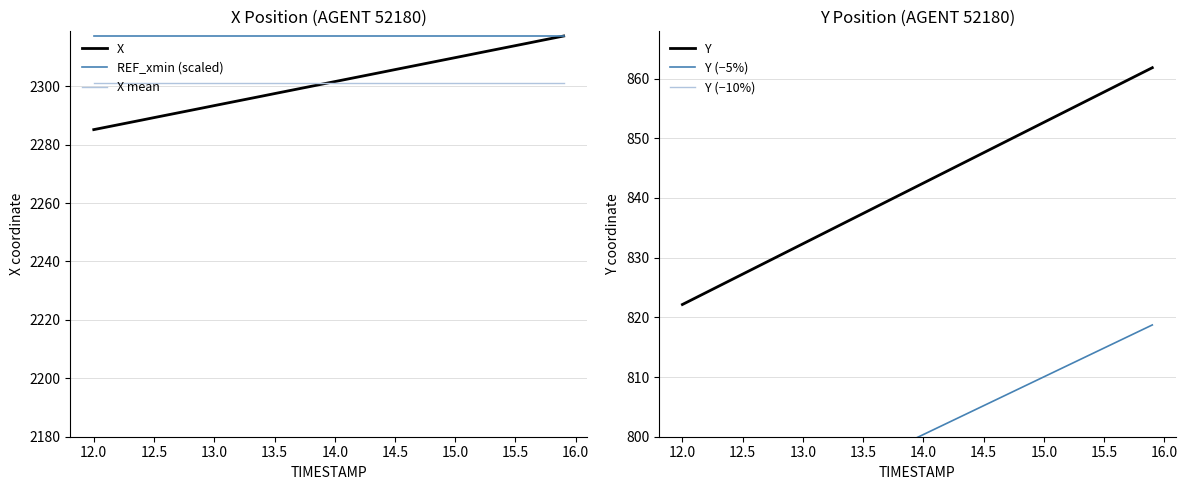

Reading left to right, what are all the values shown in this chart?

X: 2285.2	2286.0	2286.8	2287.6	2288.4	2289.3	2290.1	2290.9	2291.7	2292.5	2293.4	2294.2	2295.0	2295.8	2296.7	2297.5	2298.3	2299.1	2299.9	2300.8	2301.6	2302.4	2303.2	2304.1	2304.9	2305.7	2306.5	2307.3	2308.2	2309.0	2309.8	2310.6	2311.4	2312.3	2313.1	2313.9	2314.7	2315.6	2316.4	2317.2
REF_xmin (scaled): 2317.2	2317.2	2317.2	2317.2	2317.2	2317.2	2317.2	2317.2	2317.2	2317.2	2317.2	2317.2	2317.2	2317.2	2317.2	2317.2	2317.2	2317.2	2317.2	2317.2	2317.2	2317.2	2317.2	2317.2	2317.2	2317.2	2317.2	2317.2	2317.2	2317.2	2317.2	2317.2	2317.2	2317.2	2317.2	2317.2	2317.2	2317.2	2317.2	2317.2
X mean: 2301.2	2301.2	2301.2	2301.2	2301.2	2301.2	2301.2	2301.2	2301.2	2301.2	2301.2	2301.2	2301.2	2301.2	2301.2	2301.2	2301.2	2301.2	2301.2	2301.2	2301.2	2301.2	2301.2	2301.2	2301.2	2301.2	2301.2	2301.2	2301.2	2301.2	2301.2	2301.2	2301.2	2301.2	2301.2	2301.2	2301.2	2301.2	2301.2	2301.2
Y: 822.1	823.2	824.2	825.2	826.2	827.2	828.3	829.3	830.3	831.3	832.3	833.3	834.4	835.4	836.4	837.4	838.4	839.4	840.5	841.5	842.5	843.5	844.5	845.5	846.6	847.6	848.6	849.6	850.6	851.6	852.7	853.7	854.7	855.7	856.7	857.7	858.8	859.8	860.8	861.8
Y (−5%): 781.0	782.0	783.0	783.9	784.9	785.9	786.8	787.8	788.8	789.7	790.7	791.7	792.6	793.6	794.6	795.5	796.5	797.5	798.4	799.4	800.4	801.3	802.3	803.3	804.2	805.2	806.2	807.1	808.1	809.1	810.0	811.0	812.0	812.9	813.9	814.9	815.8	816.8	817.8	818.7
Y (−10%): 739.9	740.8	741.8	742.7	743.6	744.5	745.4	746.3	747.3	748.2	749.1	750.0	750.9	751.8	752.8	753.7	754.6	755.5	756.4	757.3	758.2	759.2	760.1	761.0	761.9	762.8	763.7	764.6	765.6	766.5	767.4	768.3	769.2	770.1	771.1	772.0	772.9	773.8	774.7	775.6